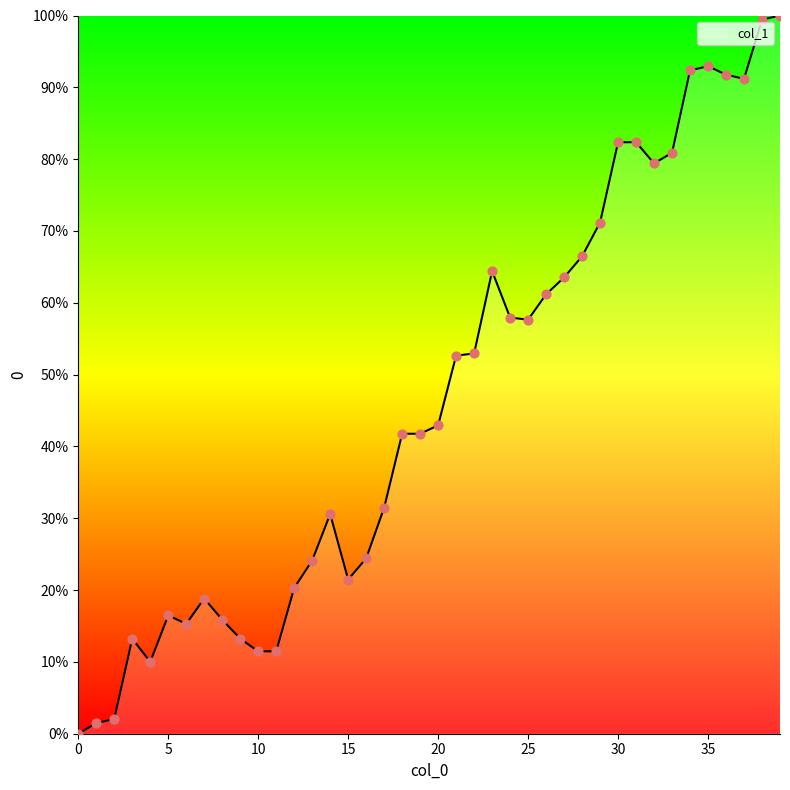

What is the greatest value displayed?

100.0